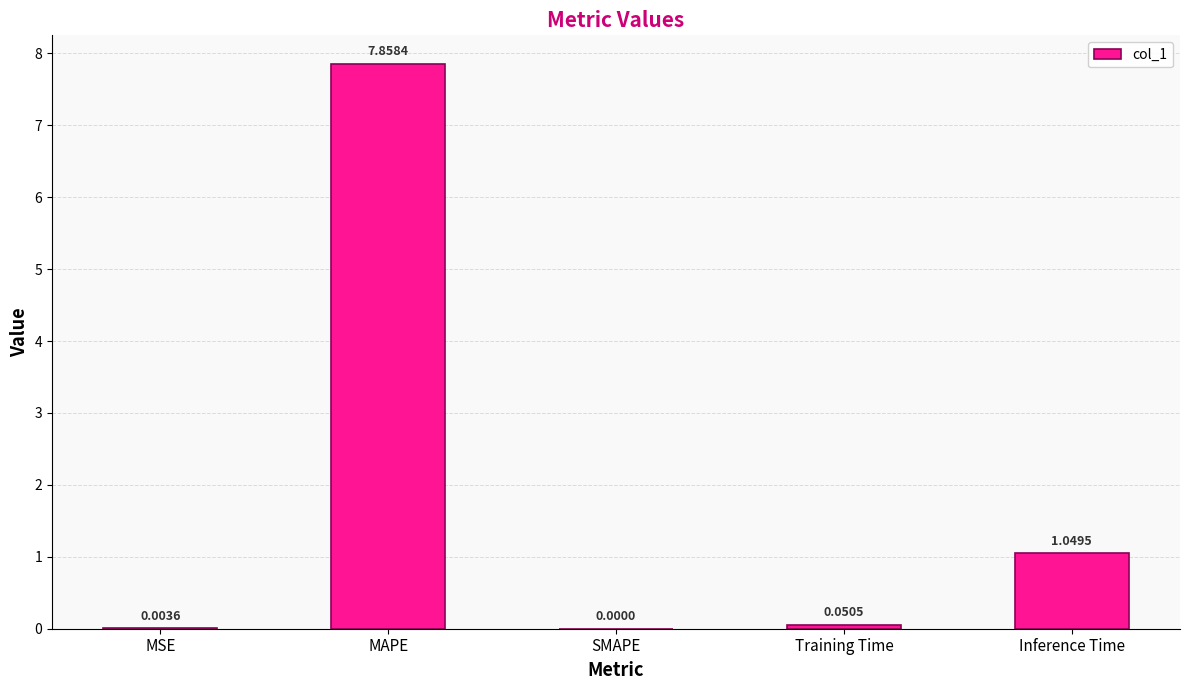

What is the difference between the values at MAPE and Training Time?

7.8